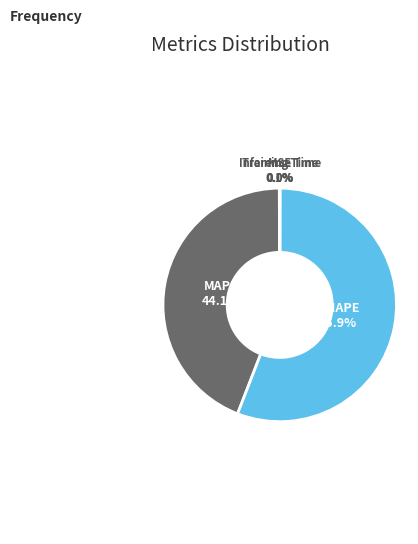

Does any single category account for the majority?

Yes